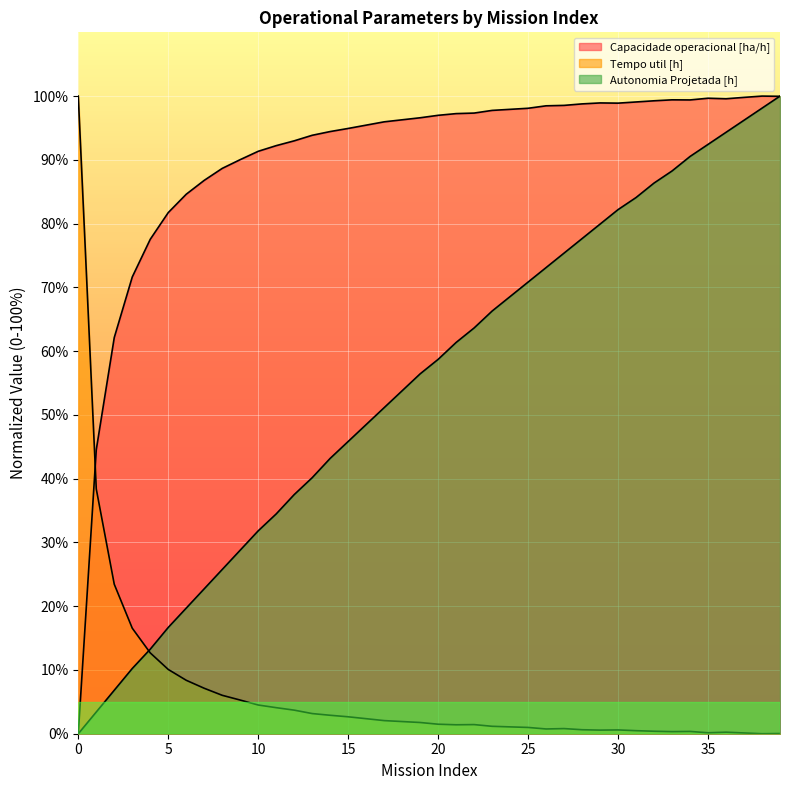

How many interior local valleys does the Tempo util [h] series have?

6